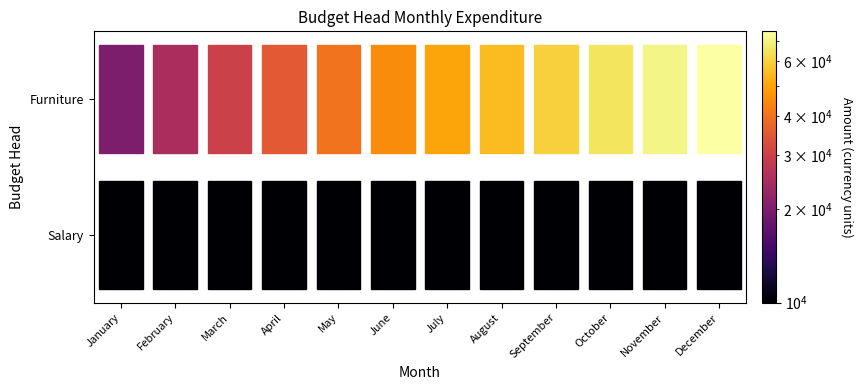

Is it true that Furniture equals 40000 at May?

True